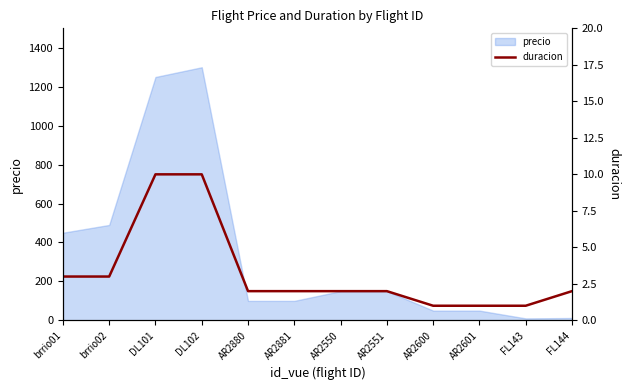

True or false: there are more than 2 points higher than both neighbors.

False